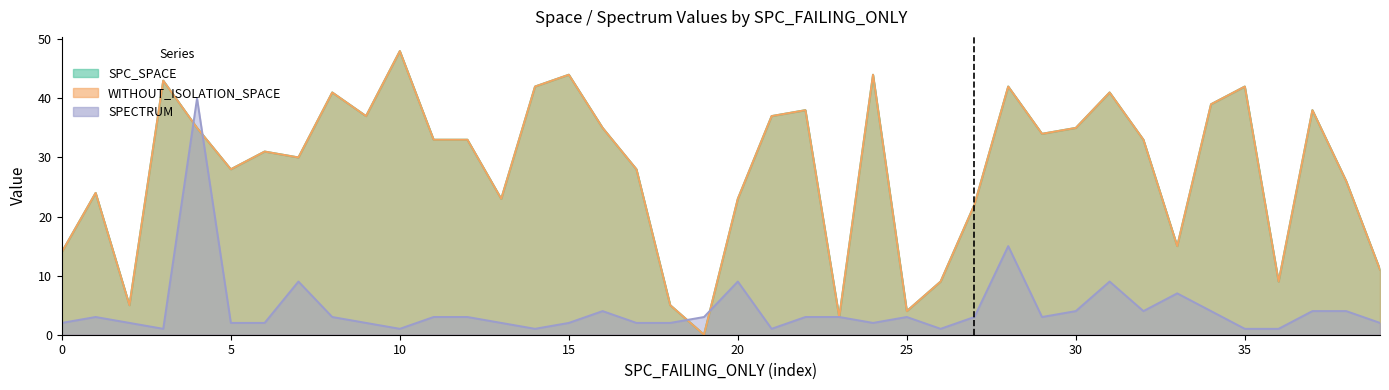

What is the average value of the SPC_SPACE series?

28